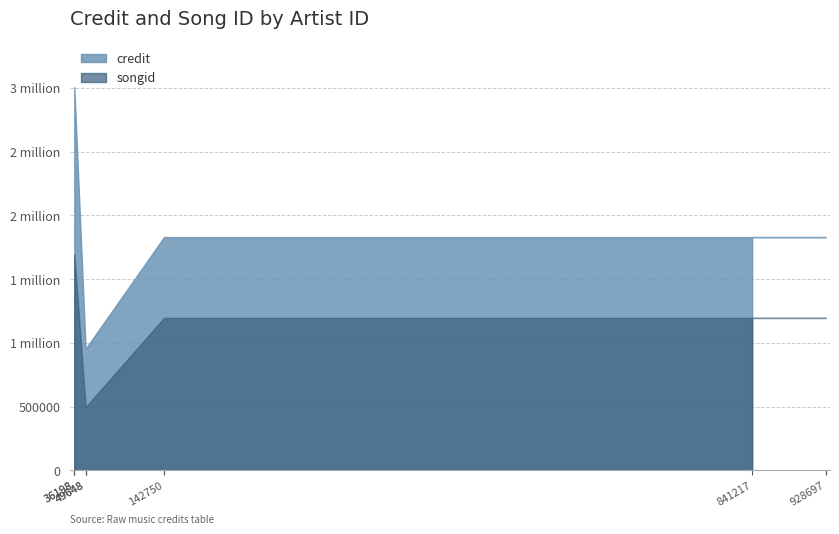

Which category has the lowest value in the songid series?

49648